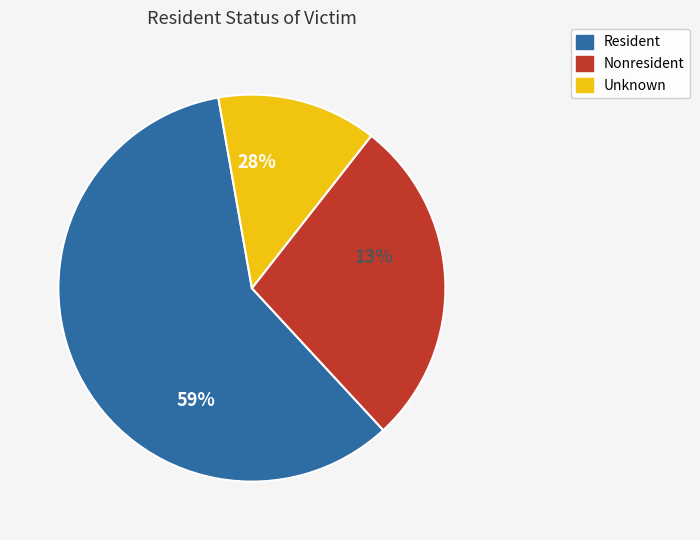

To the nearest percent, what portion does Nonresident represent?

28%